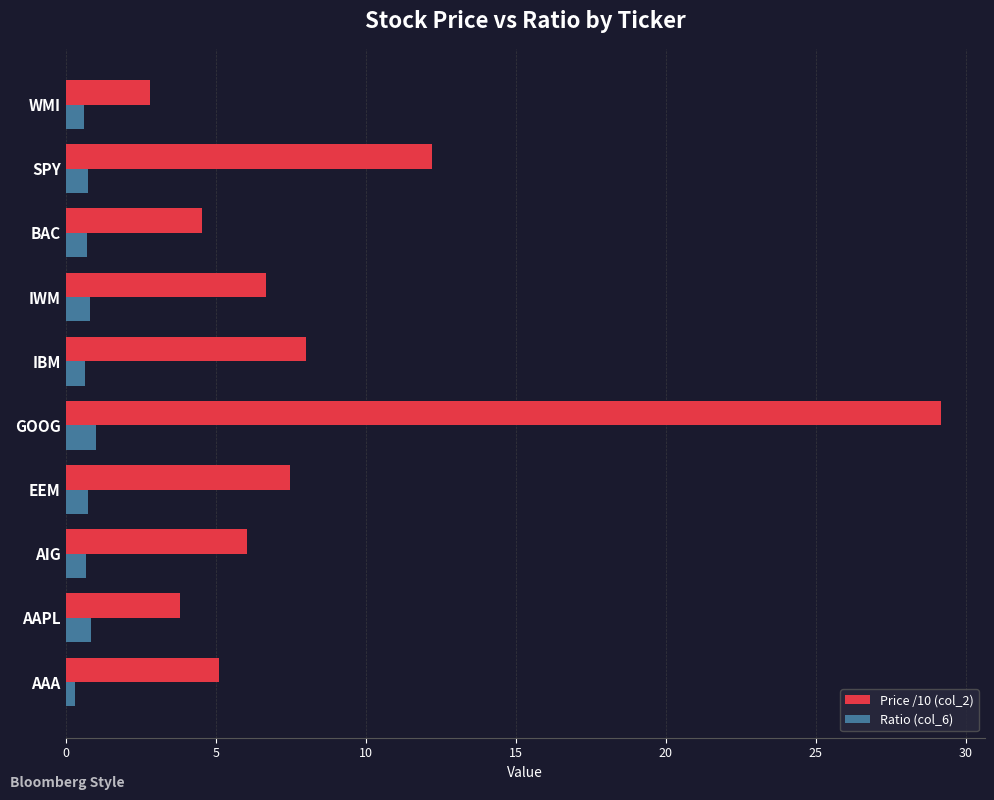

Rank the series by their maximum value, from lowest to highest.

Ratio (col_6), Price /10 (col_2)